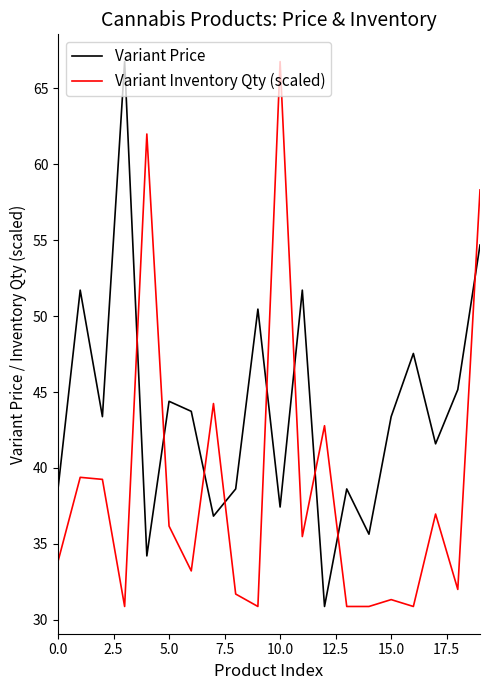

Rank the series by their average value, from lowest to highest.

Variant Inventory Qty (scaled), Variant Price